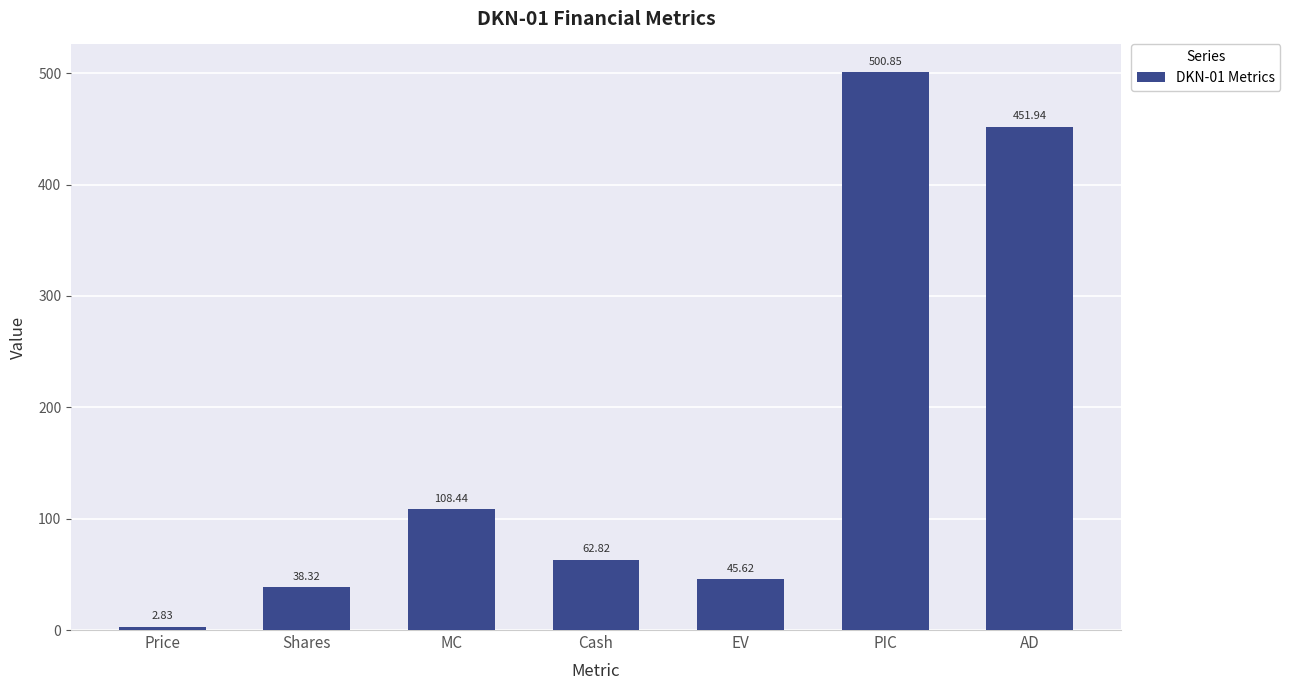

What is the maximum value shown in the chart?

500.9